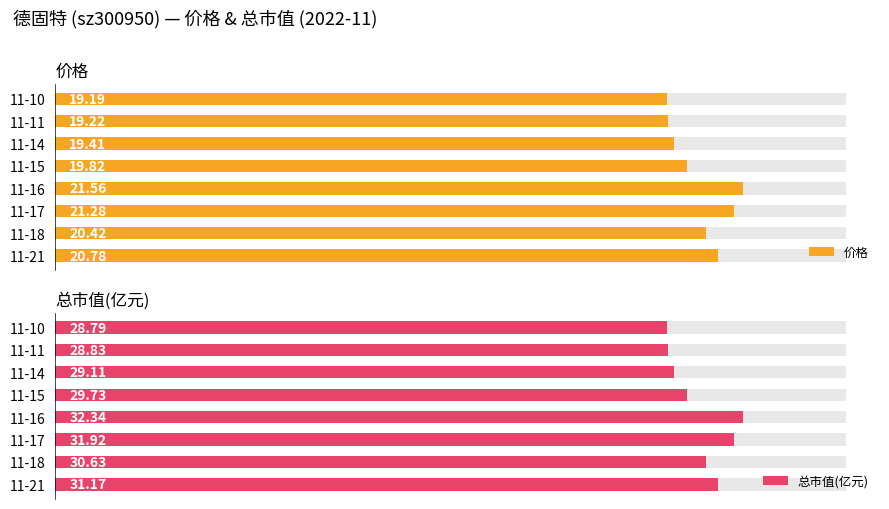

Rank the series at 11-15 from highest to lowest value.

总市值(亿元), 价格